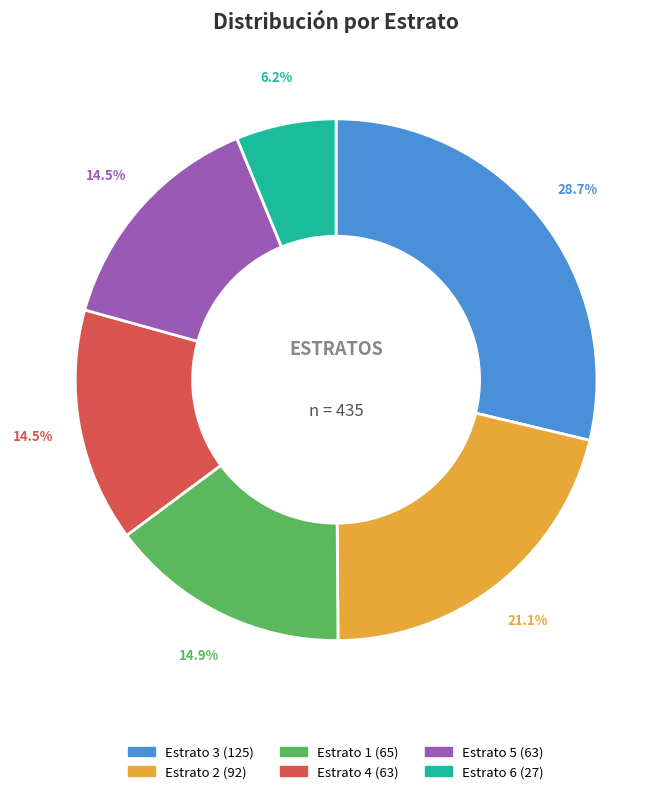

How many slices are in this pie chart?

6